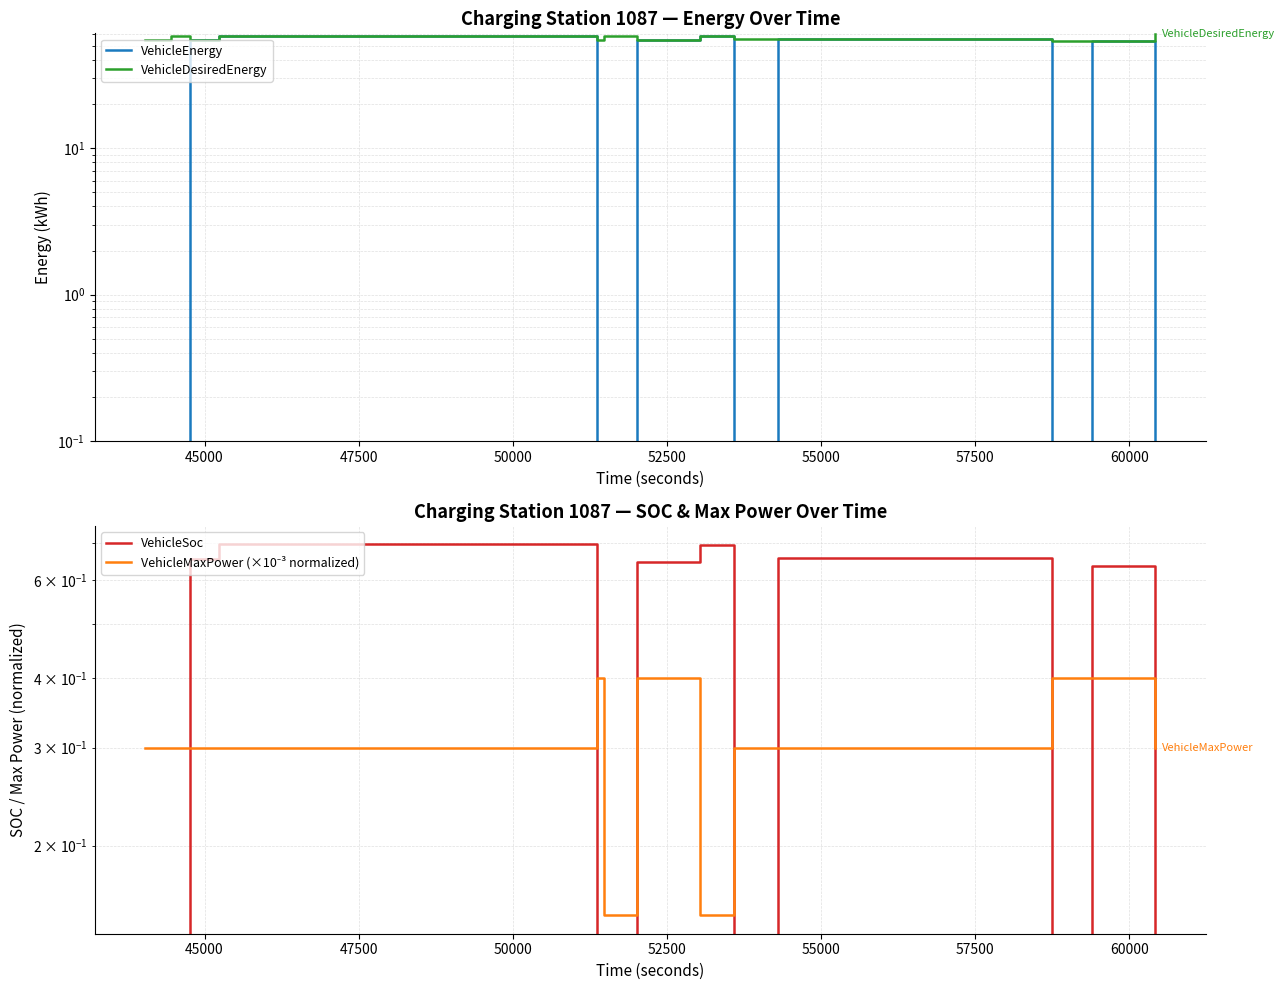

Reading left to right, transcribe all the data shown in this chart.

VehicleEnergy: 0.0	0.0	0.0	0.0	54.9	58.3	0.0	0.0	0.0	0.0	54.3	58.1	0.0	0.0	55.2	0.0	0.0	53.4	0.0	0.0
VehicleDesiredEnergy: 54.9	54.9	58.3	58.3	54.9	58.3	54.3	54.3	58.1	58.1	54.3	58.1	55.2	55.2	55.2	53.4	53.4	53.4	60.2	60.2
VehicleSoc: 0.0	0.0	0.0	0.0	0.7	0.7	0.0	0.0	0.0	0.0	0.6	0.7	0.0	0.0	0.7	0.0	0.0	0.6	0.0	0.0
VehicleMaxPower (×10⁻³ normalized): 0.3	0.3	0.3	0.3	0.3	0.3	0.4	0.4	0.1	0.1	0.4	0.1	0.3	0.3	0.3	0.4	0.4	0.4	0.3	0.3